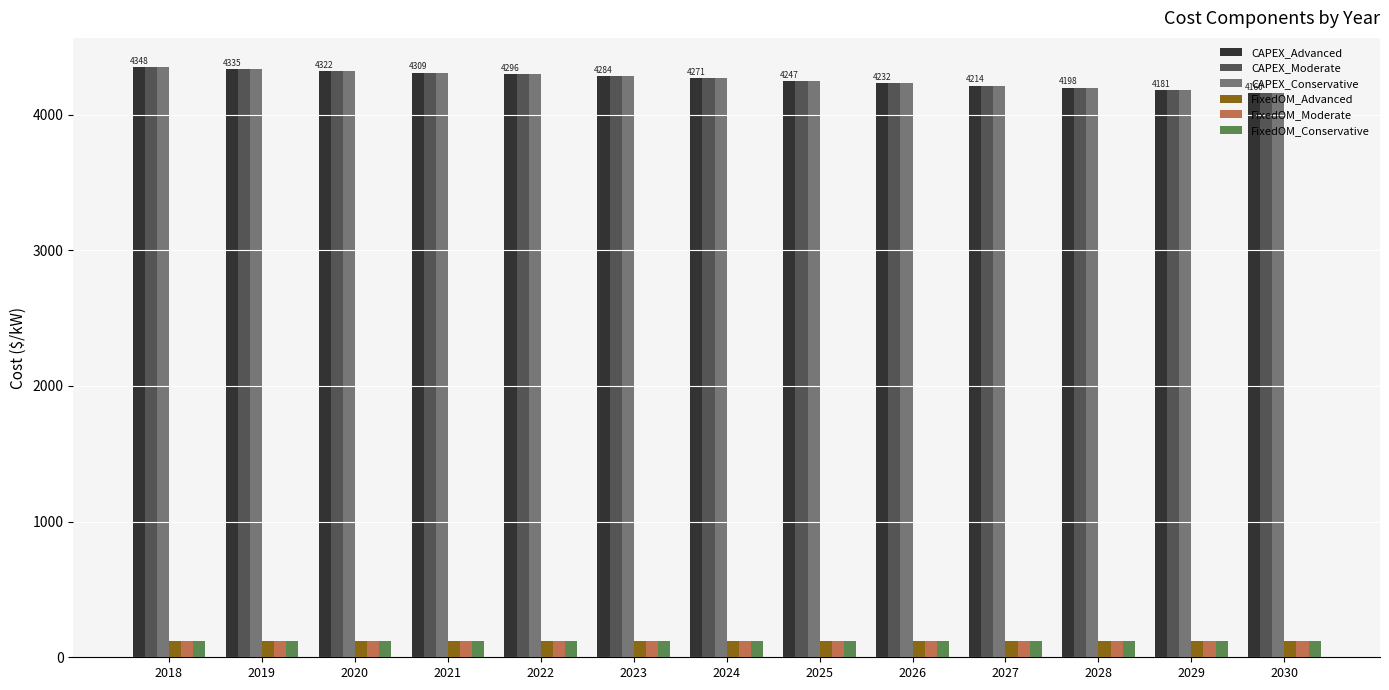

What is the maximum value for CAPEX_Moderate?

4348.1